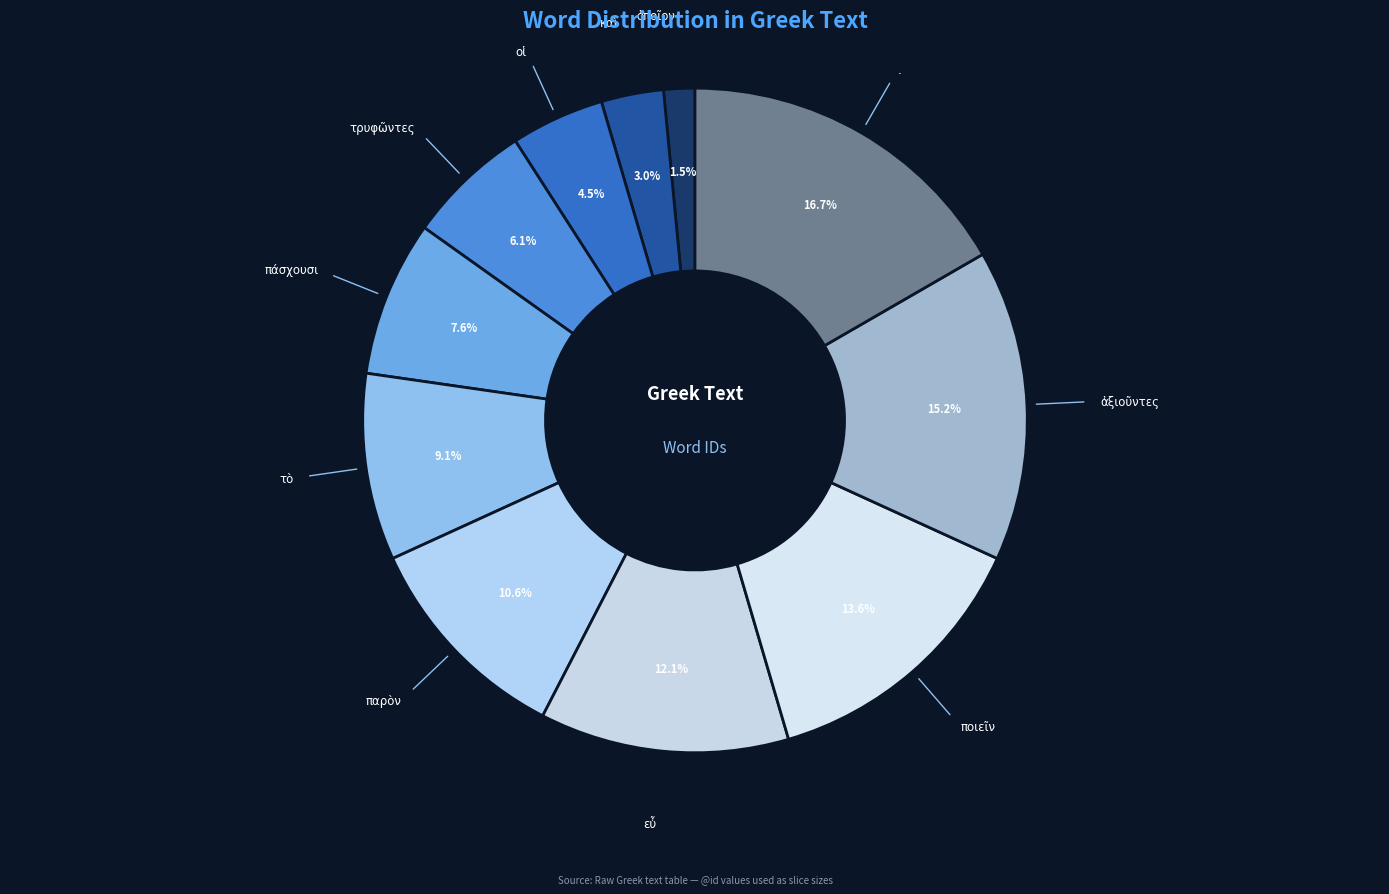

What is the smallest slice in the pie chart?

ὁποῖον